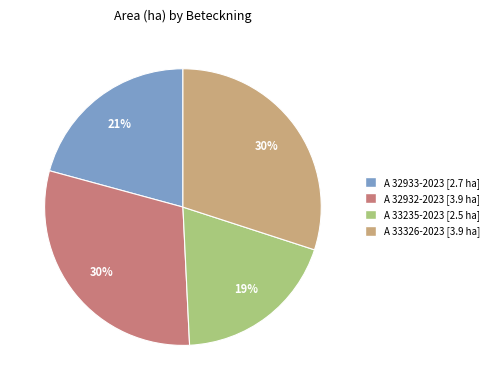

To the nearest percent, what portion does A 32933-2023 represent?

21%